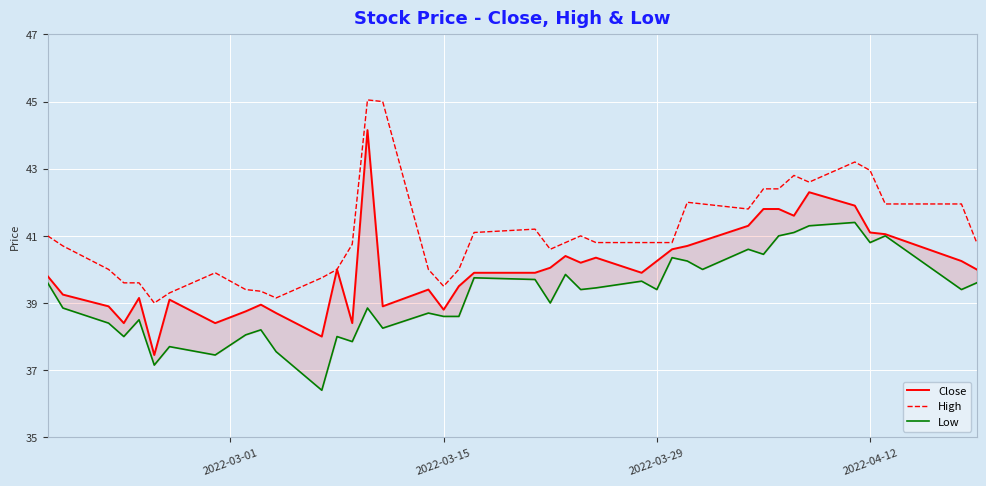

What is the lowest value of the High series?

39.0